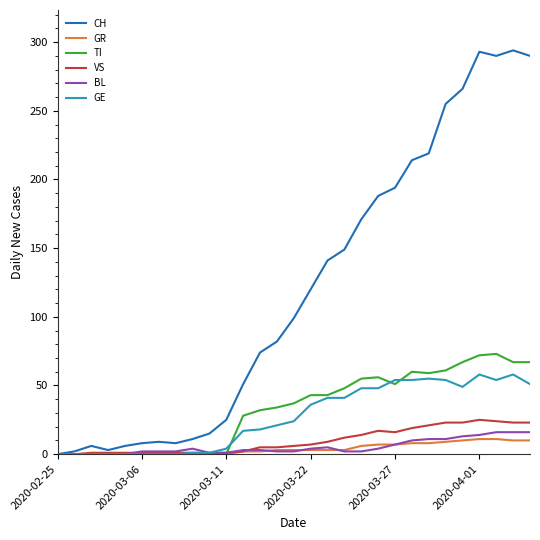

Which series has the largest range (max minus min)?

CH